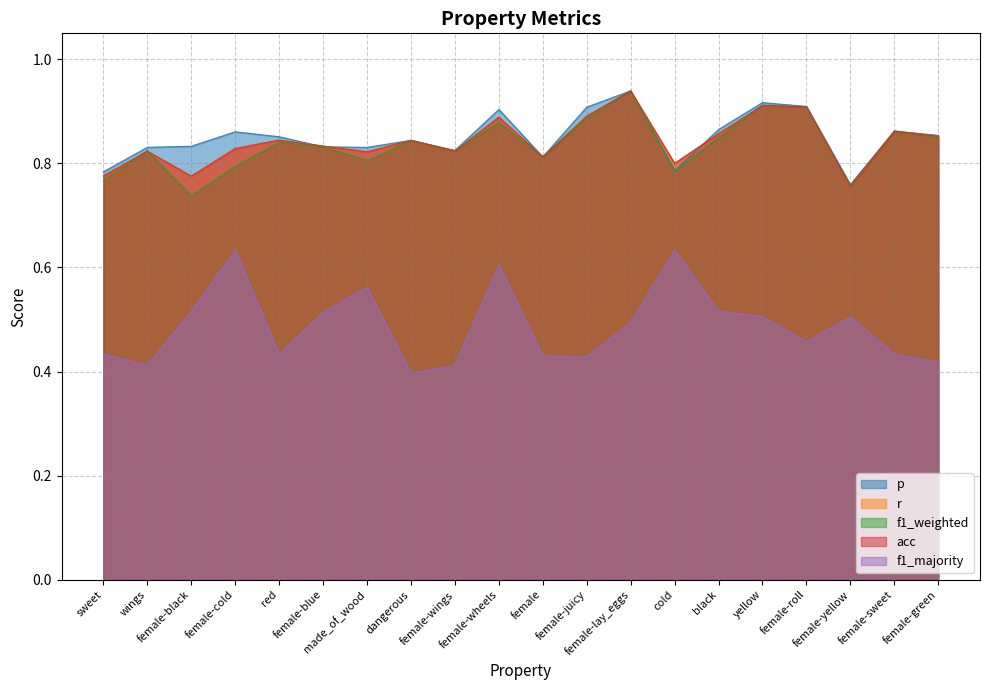

Read the r value at yellow.

0.9